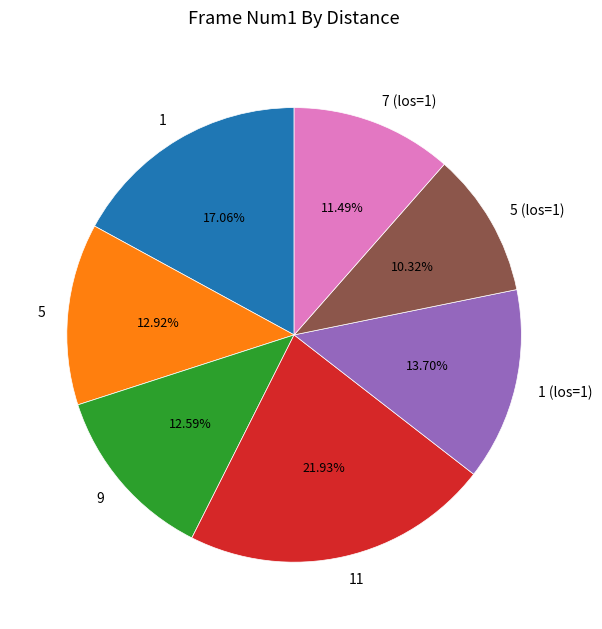

Is 1 (los=1) the majority of the pie?

No